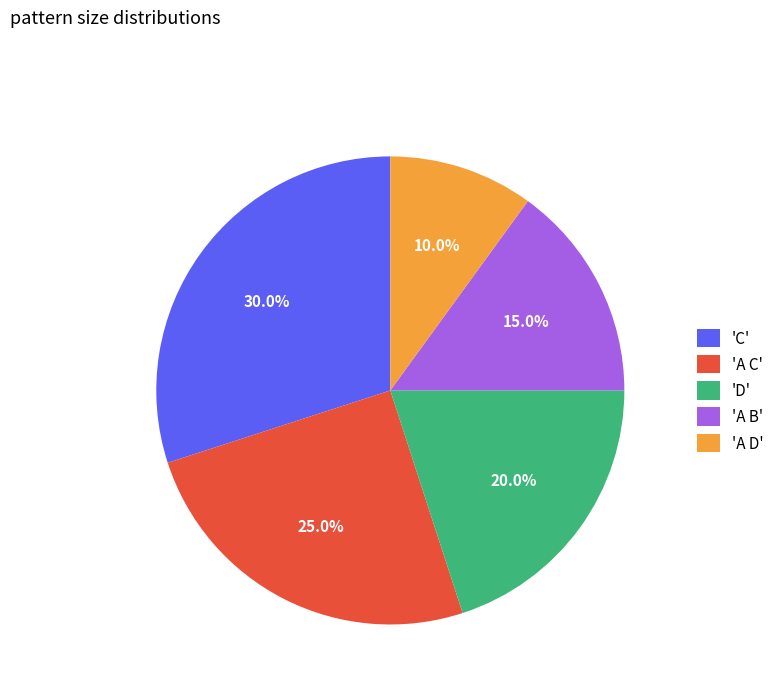

Rank the categories by value from highest to lowest.

'C', 'A C', 'D', 'A B', 'A D'